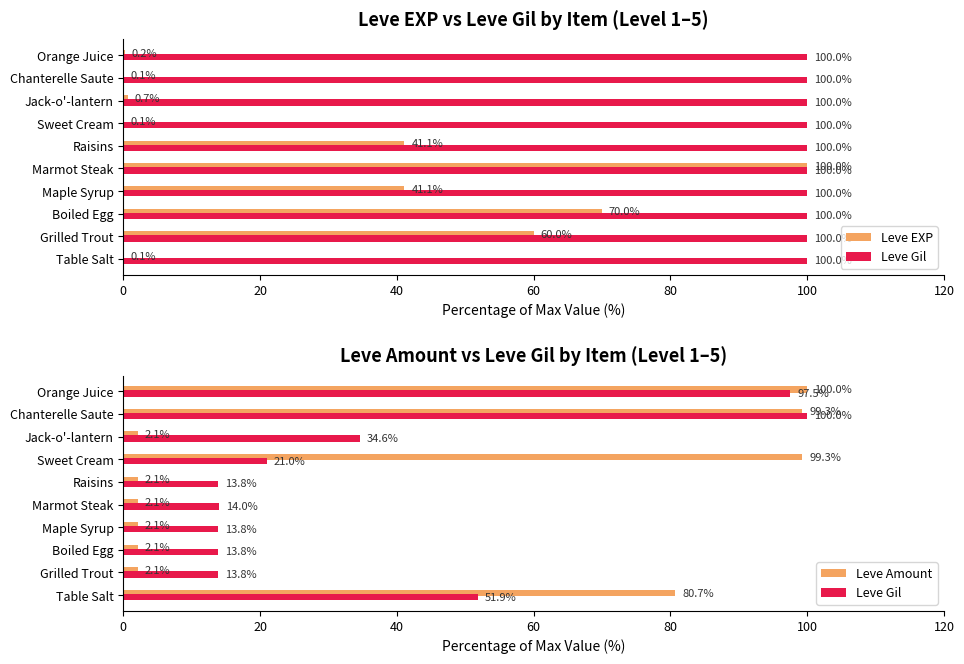

Which series has the largest total across all categories?

Leve Amount